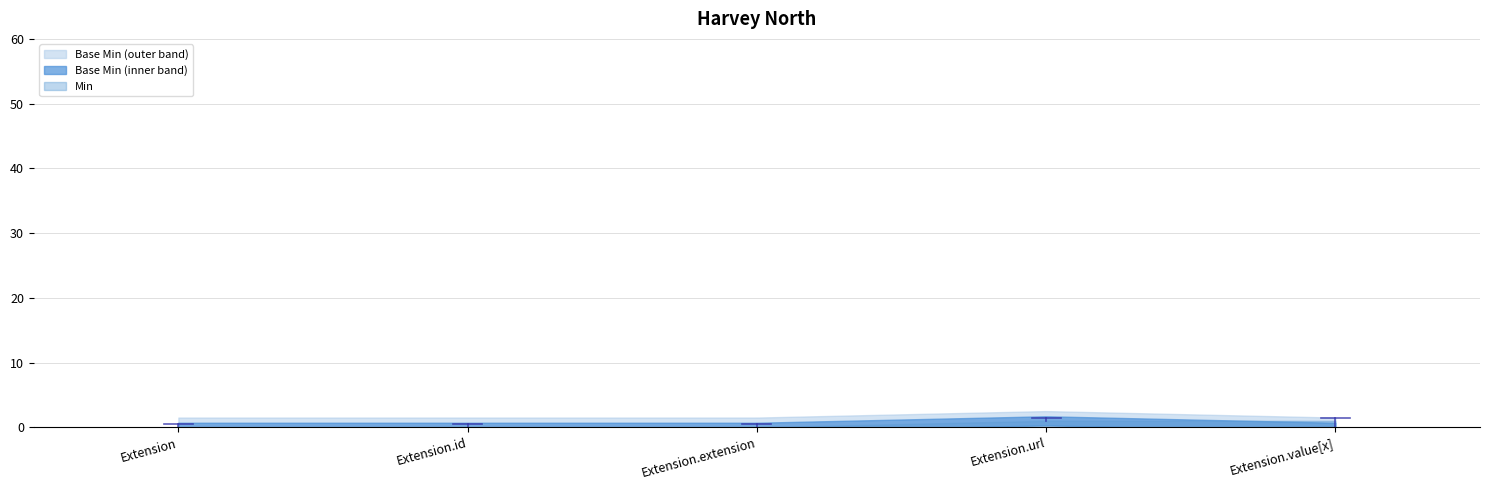

What is the greatest value displayed?

1